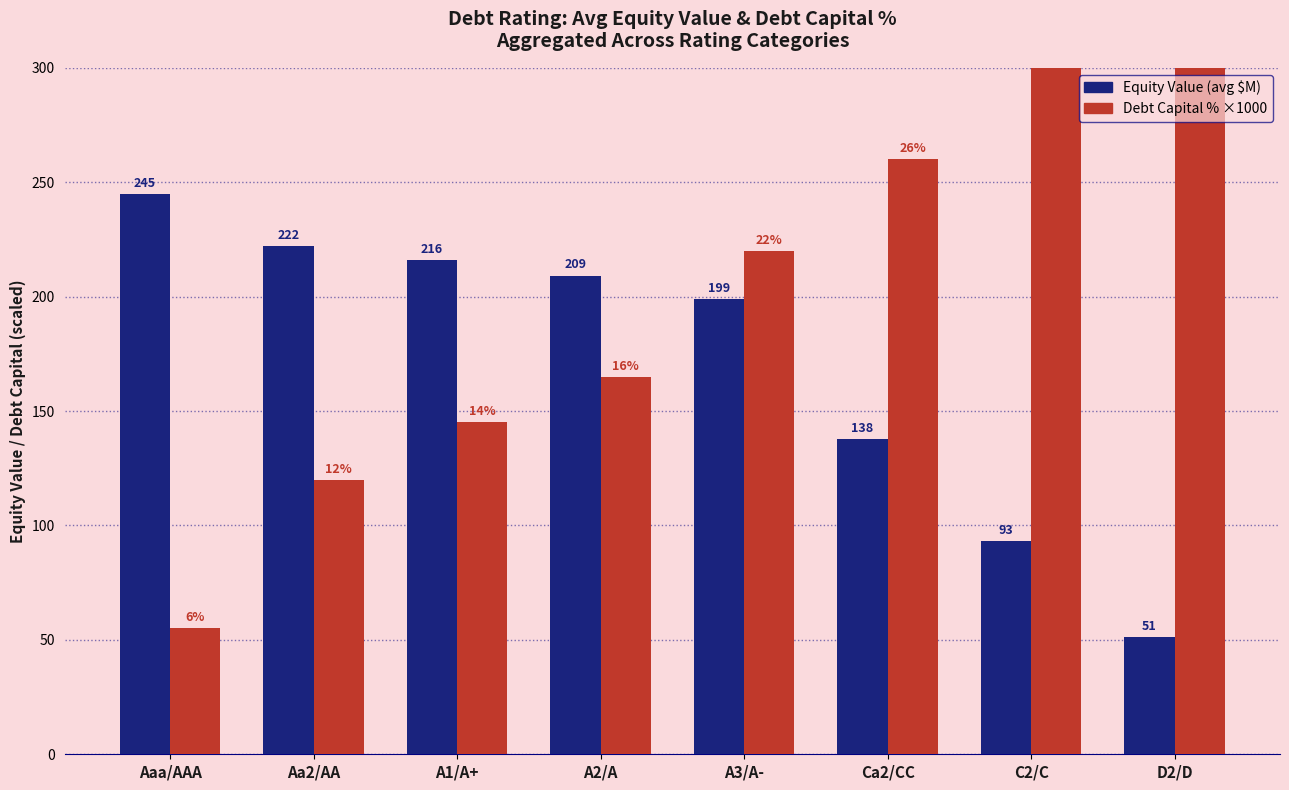

True or false: Equity Value (avg) has a value of 93.2 at C2/C.

True